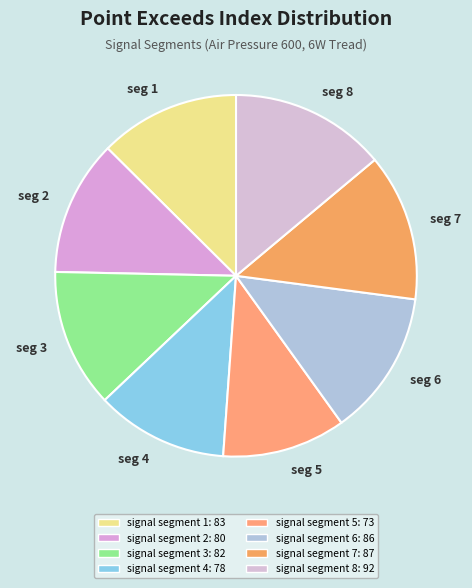

Do seg 8 and seg 2 together represent more than half of the pie?

No